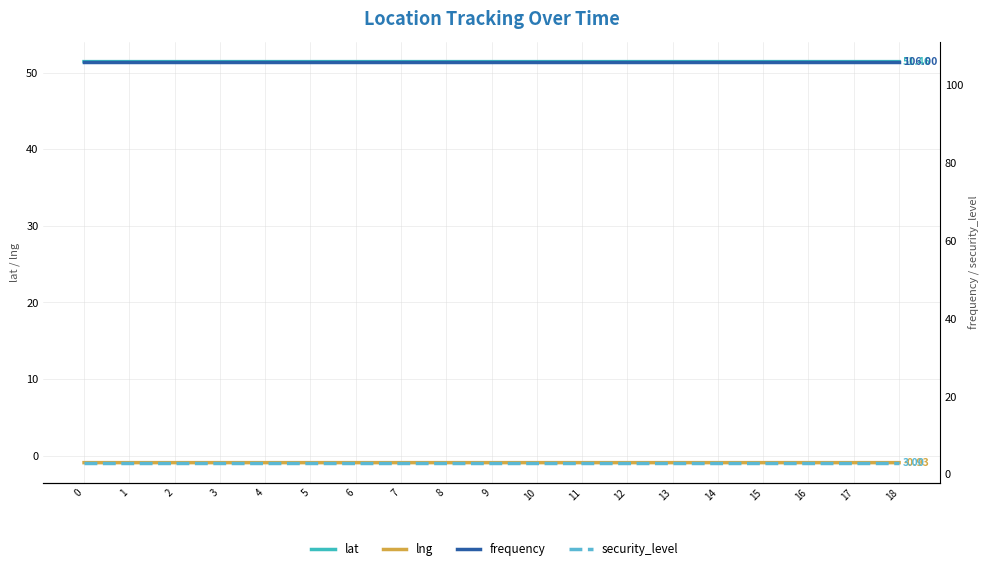

How many interior local valleys does the lat series have?

1